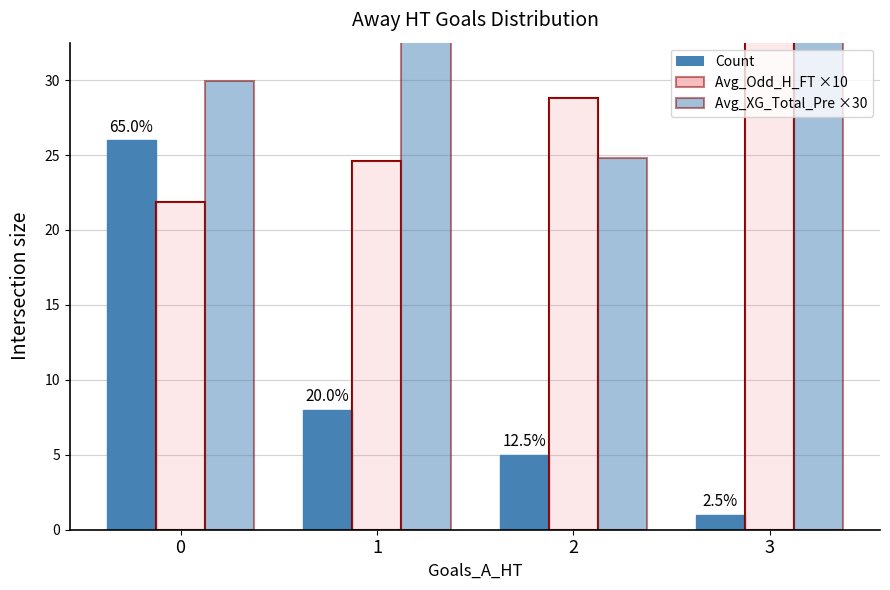

What is the difference between the Avg_XG_Total_Pre values at 0 and 3?

15.7